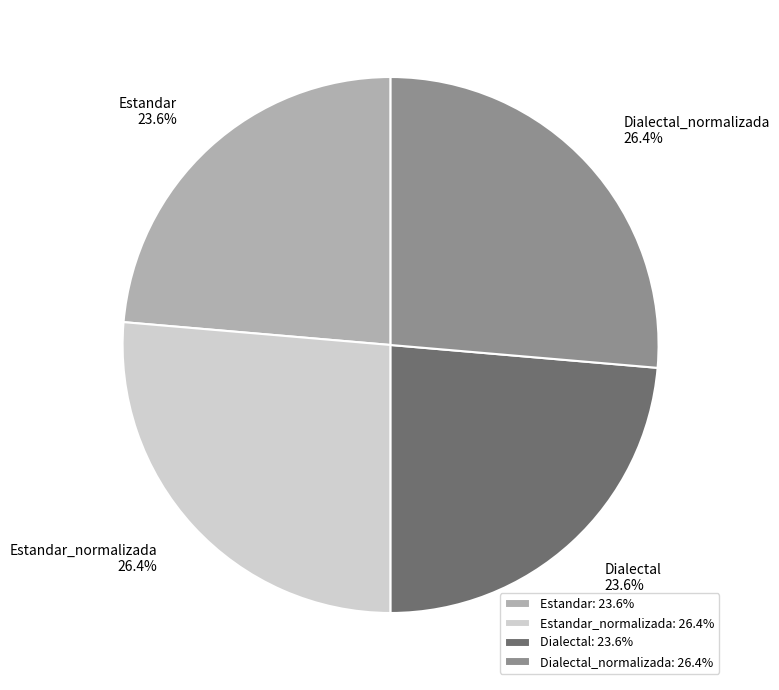

To the nearest percent, what portion does Estandar represent?

24%